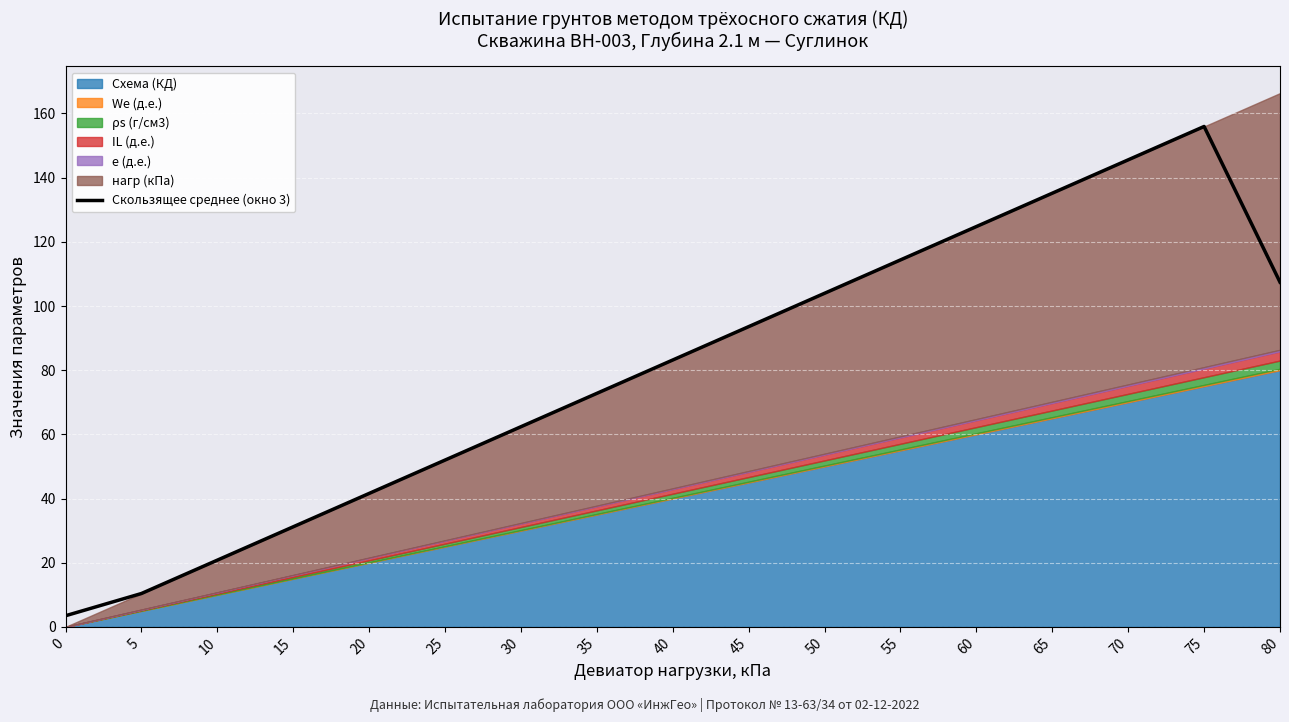

What is the minimum value shown in the chart?

3.5